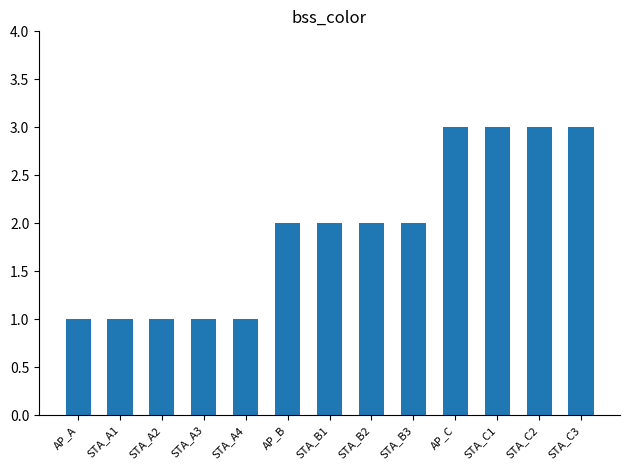

What is the average value?

2